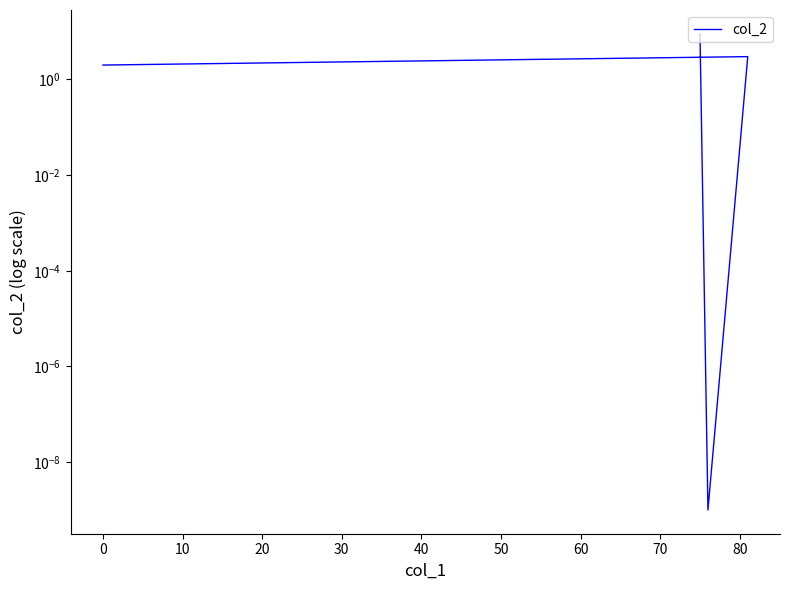

How many interior local valleys (lower than both neighbors) does the data have?

1